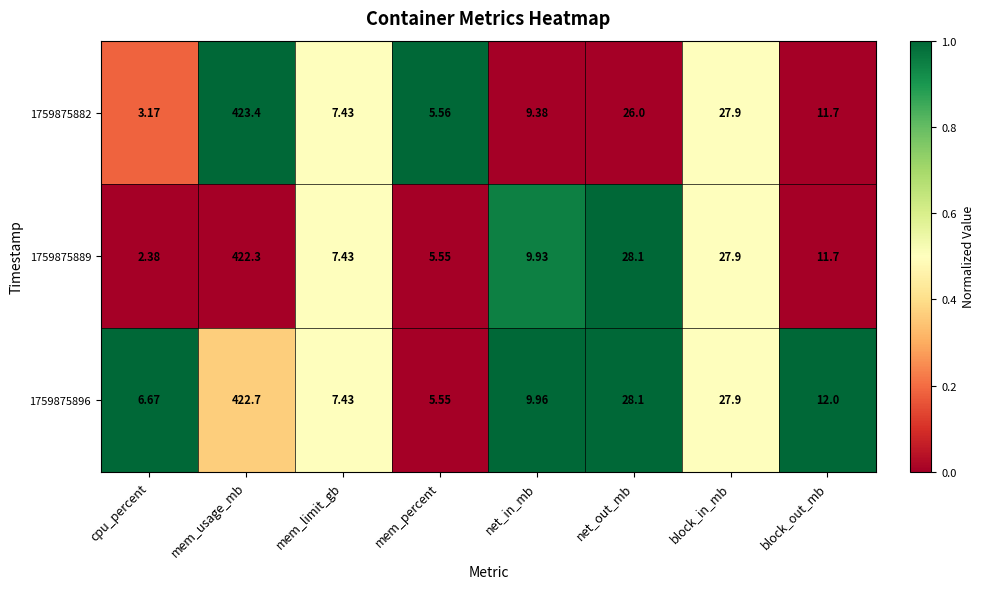

Rank the categories by 1759875889 value from lowest to highest.

cpu_percent, mem_percent, mem_limit_gb, net_in_mb, block_out_mb, block_in_mb, net_out_mb, mem_usage_mb